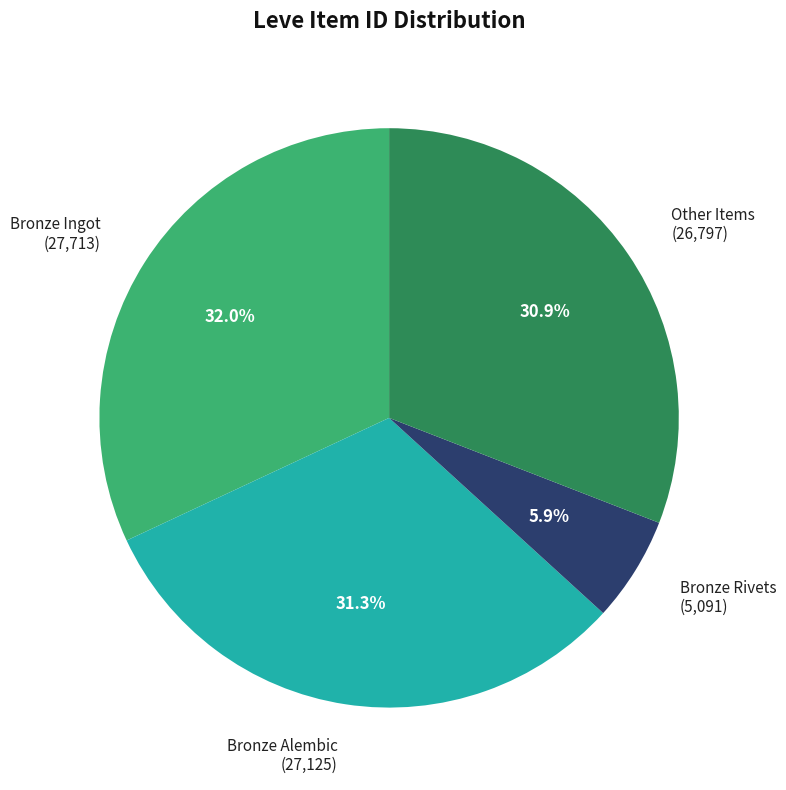

What is the largest slice in the pie chart?

Bronze Ingot (27,713)